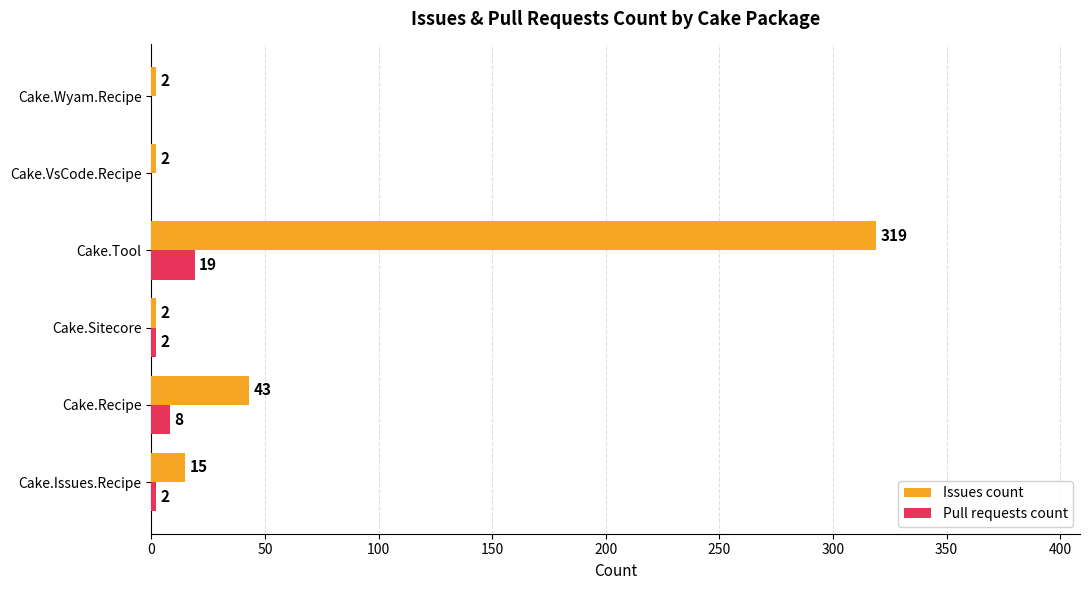

Which series has the largest total across all categories?

Issues count